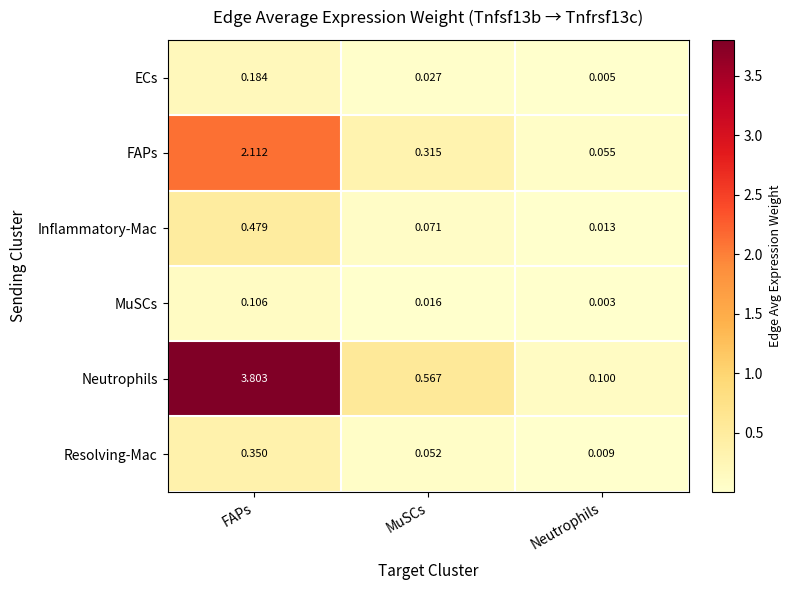

At which label is ECs closest to 0?

Neutrophils